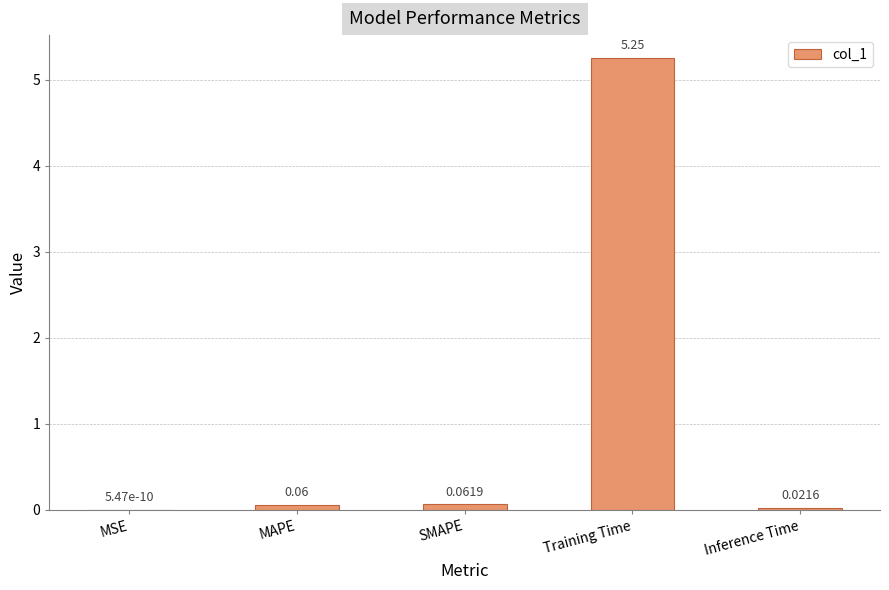

What is the change in value from MAPE to Training Time?

+5.2